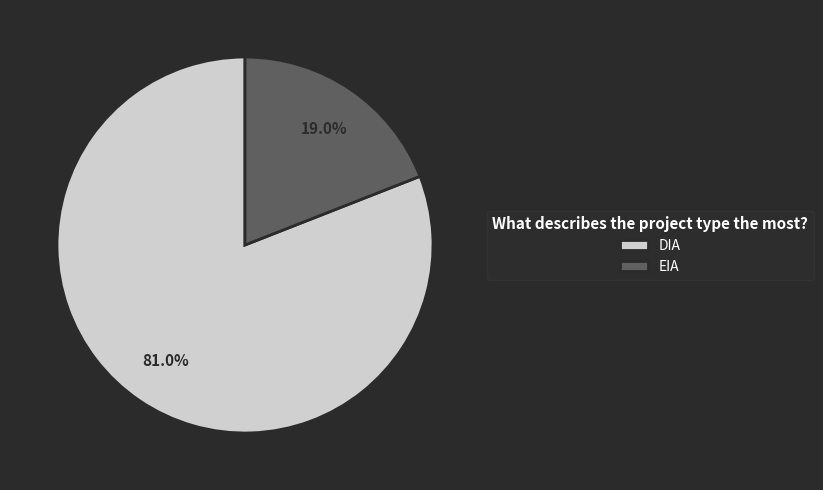

Combined, what portion of the pie is EIA and DIA?

100.0%